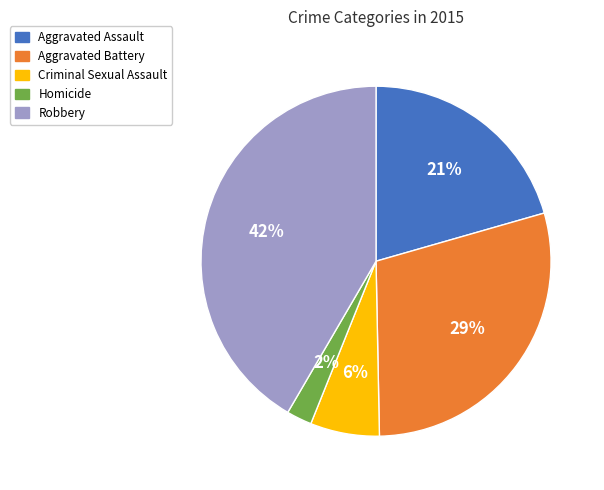

The Criminal Sexual Assault slice represents 19% of the pie. True or false?

False